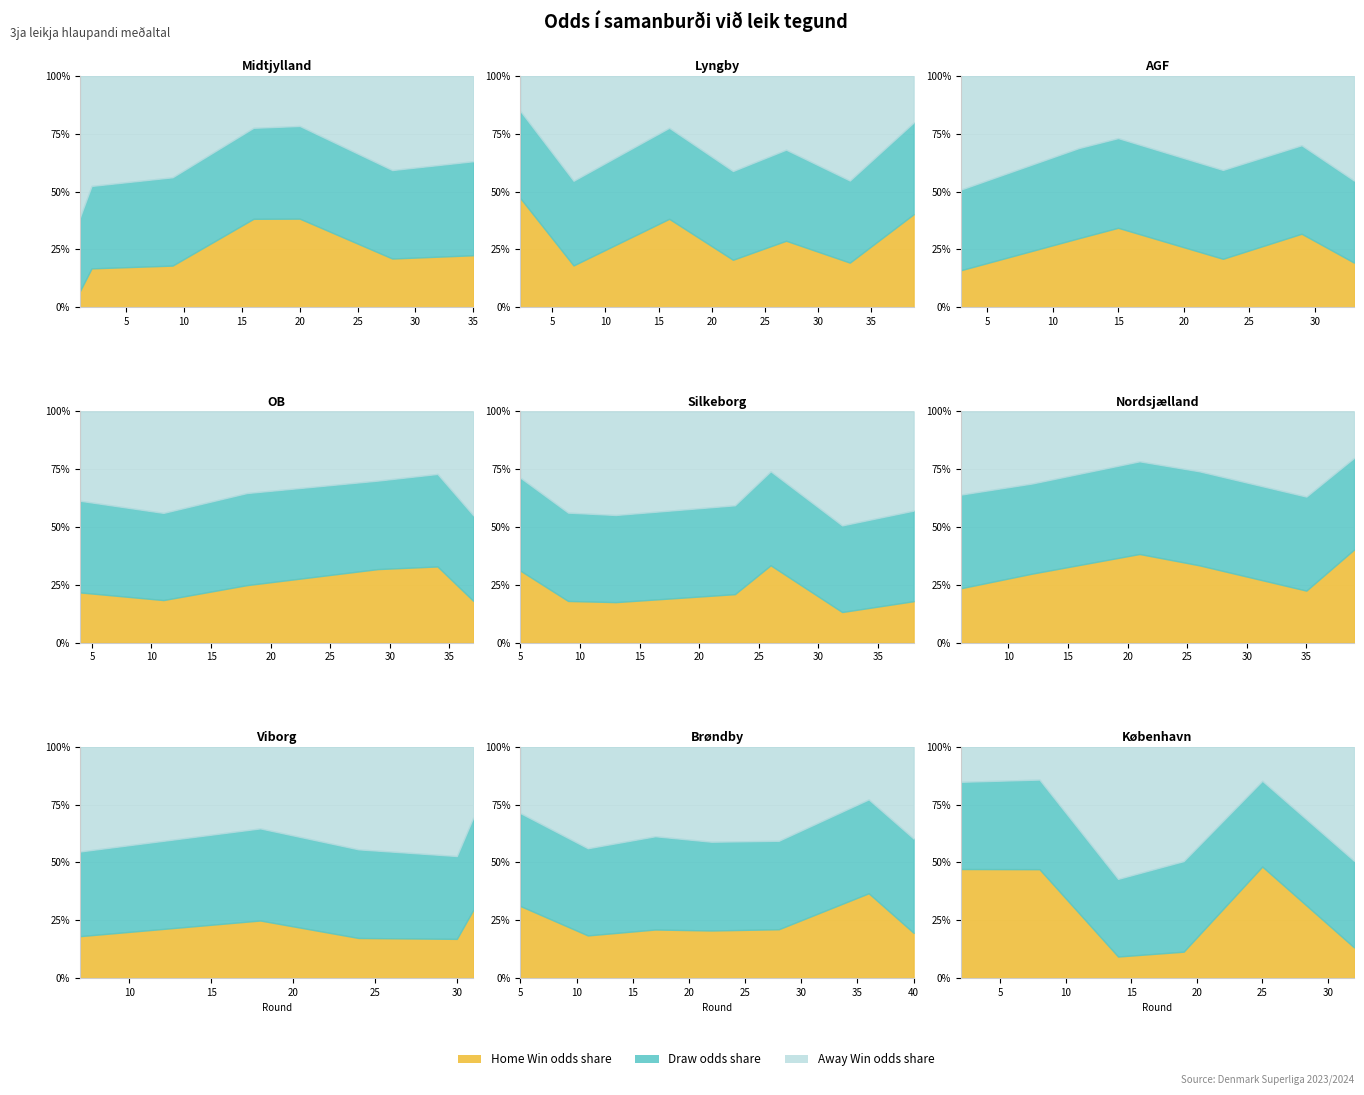

True or false: Odd_D_FT and Odd_H_FT cross at least once.

True